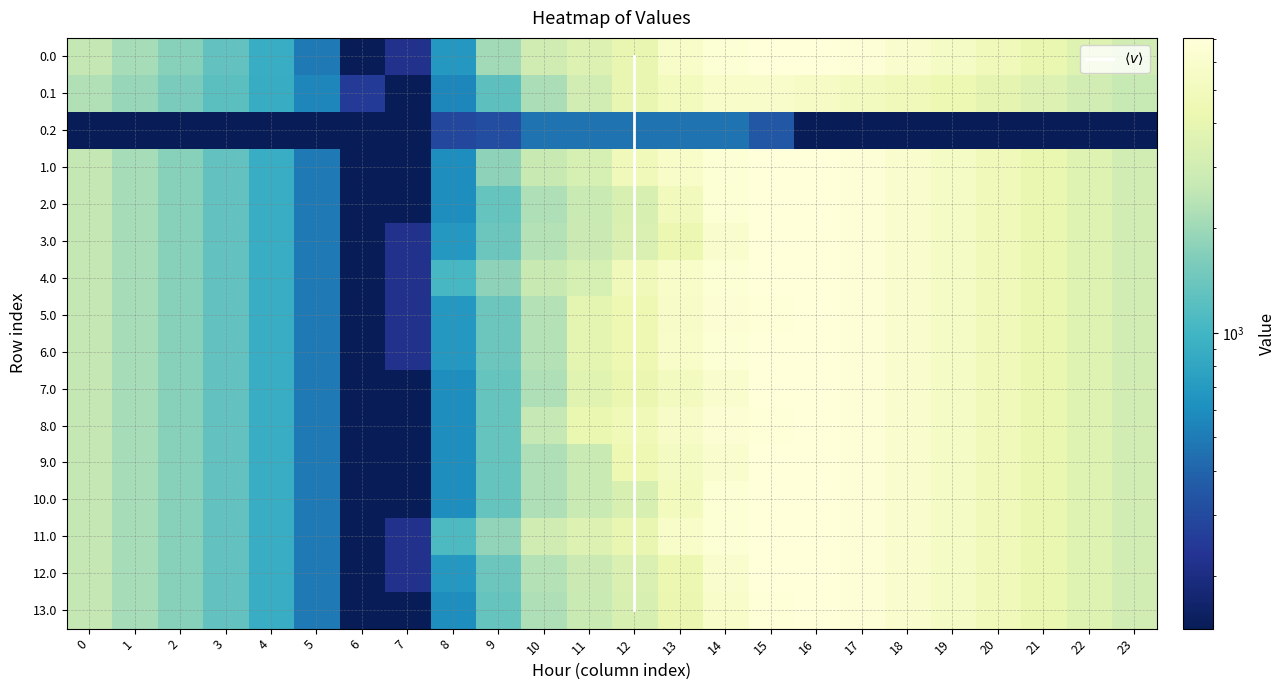

Is the value of 5.0 at 0 greater than the value of 8.0 at 20?

No